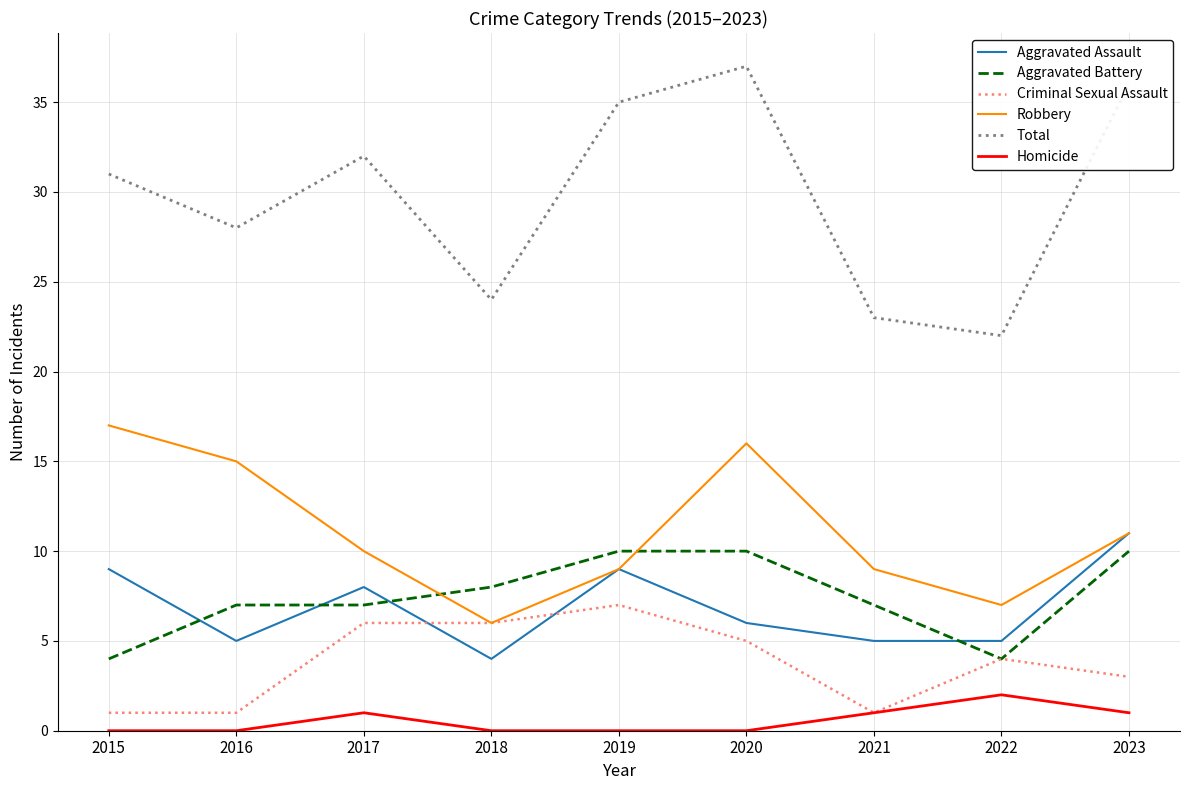

What is the greatest value displayed?

37